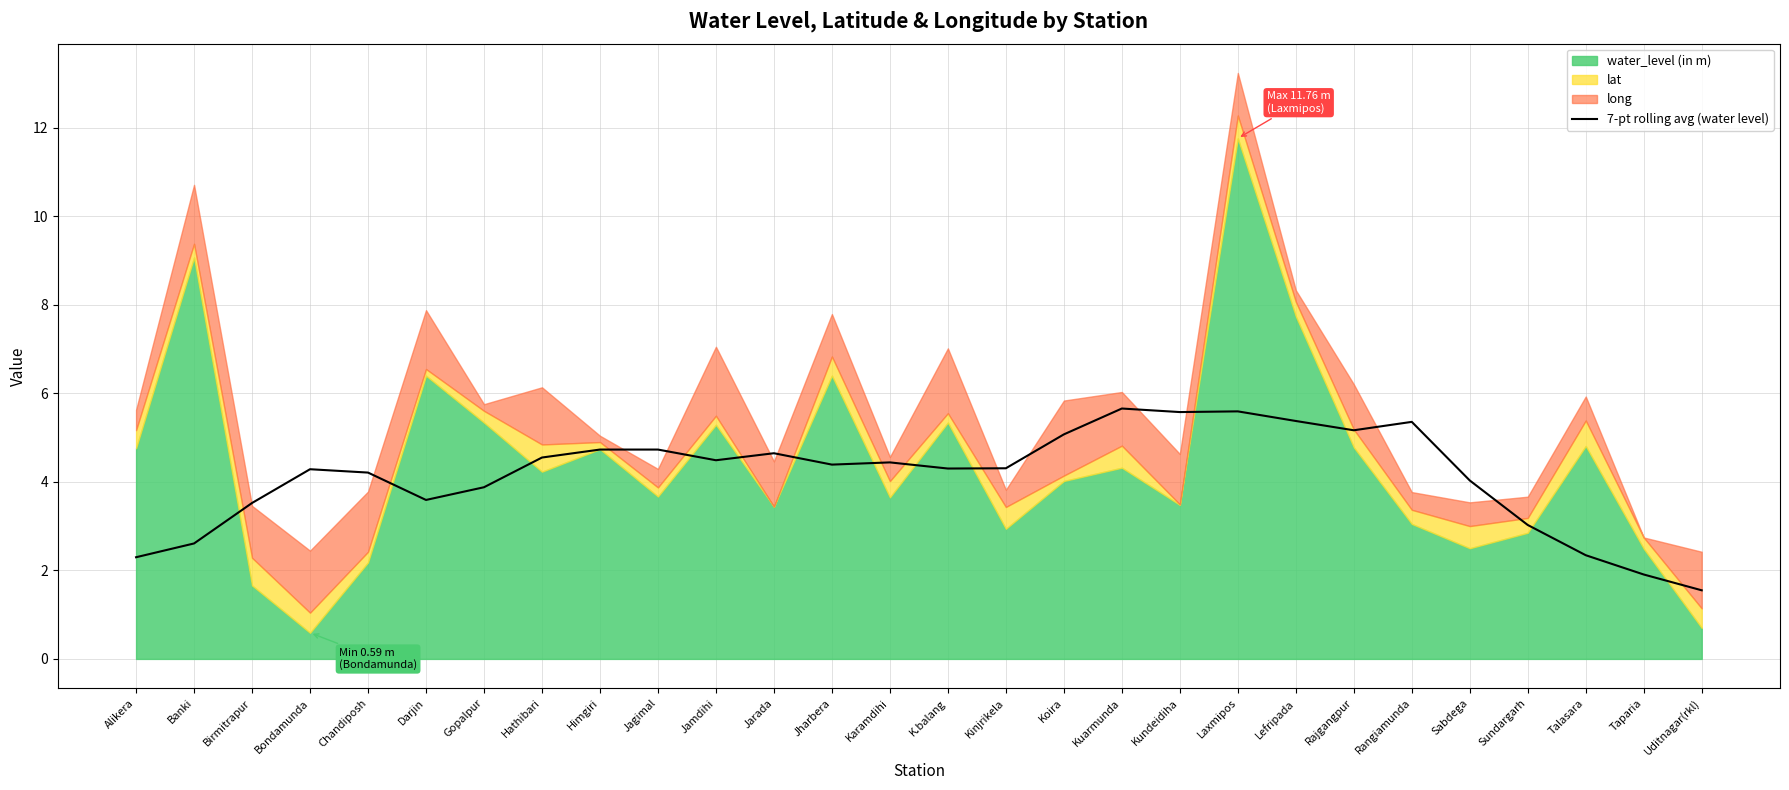

Is it true that 7-pt rolling avg (water level) equals 4.5 at Hathibari?

True